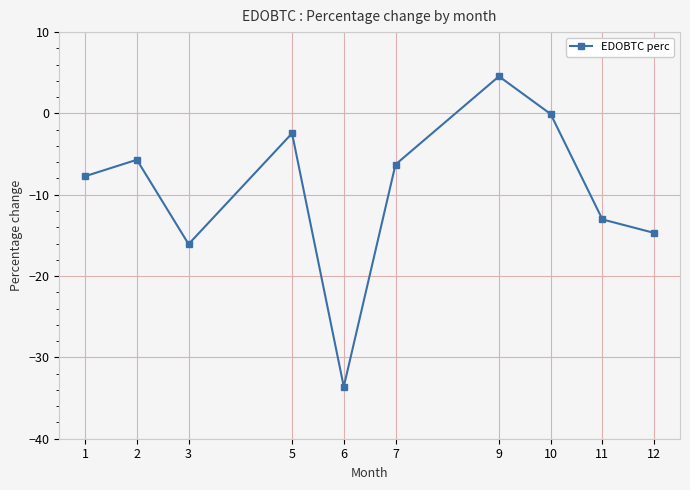

At which category does the data reach its first local peak?

2